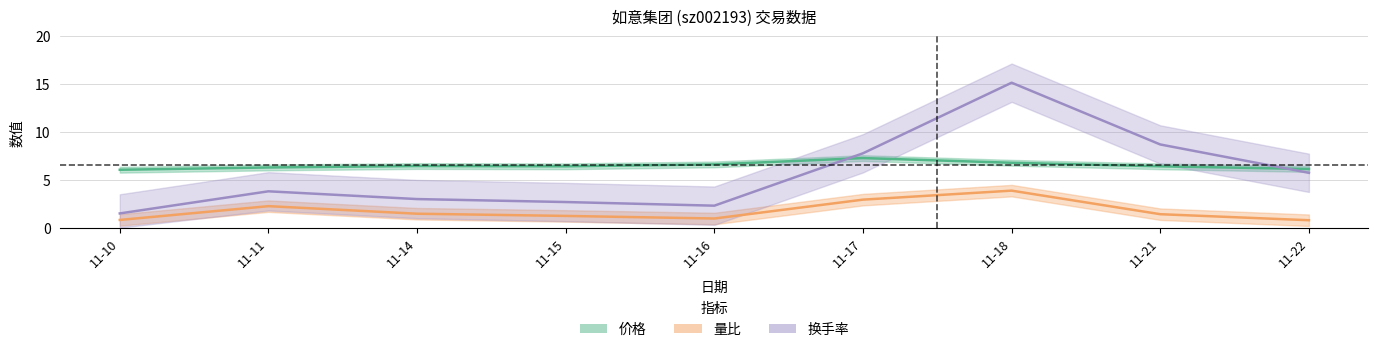

At how many categories does at least one series exceed 5?

9